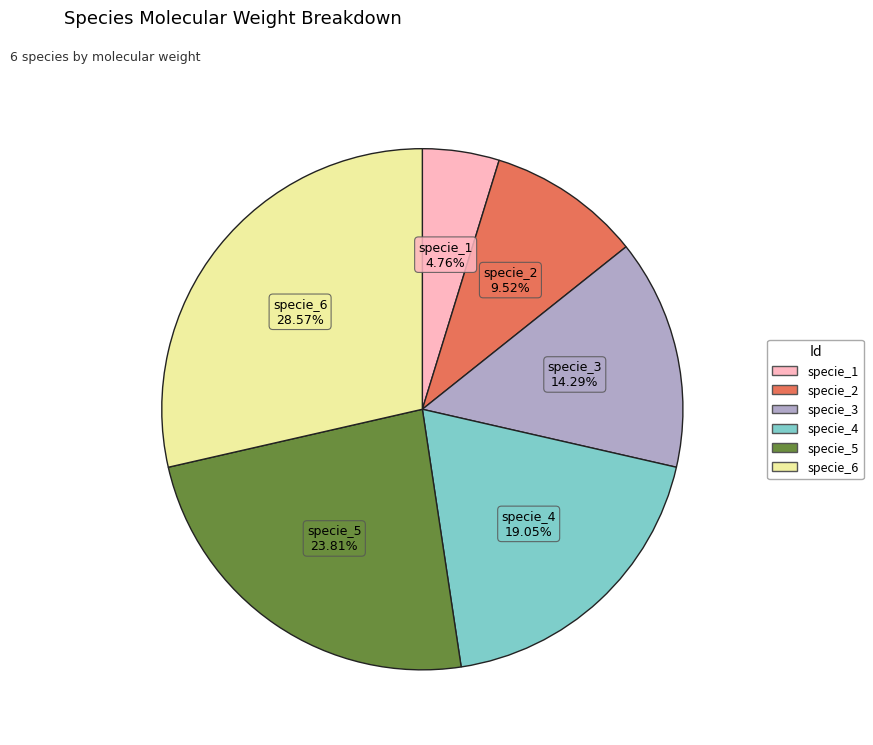

Is there any slice that represents more than half of the pie?

No